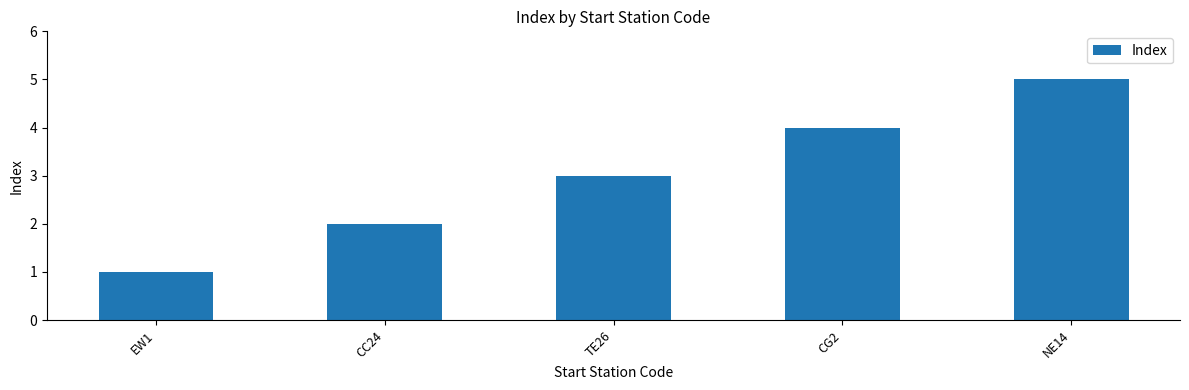

Reading left to right, extract all data points from this chart.

1	2	3	4	5